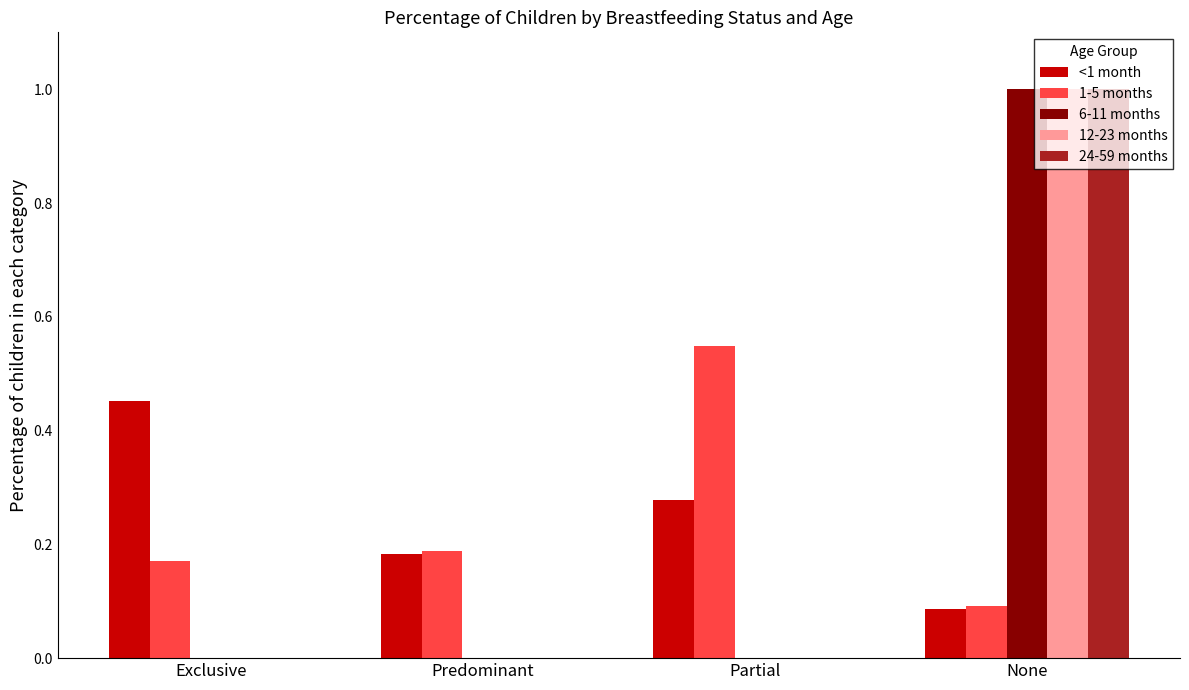

How many <1 month values are between 0 and 1?

4